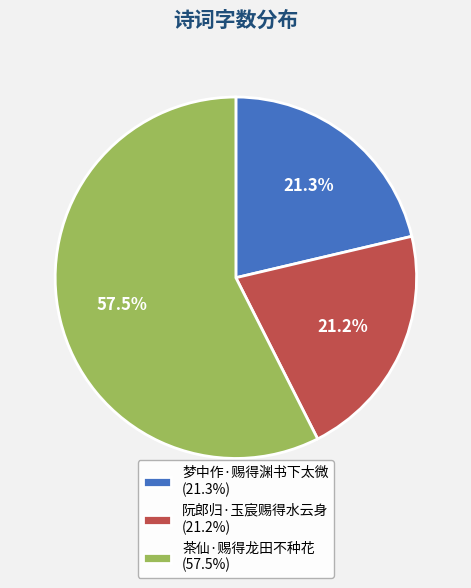

Is the sum of 茶仙·赐得龙田不种花 and 梦中作·赐得渊书下太微 greater than half?

Yes